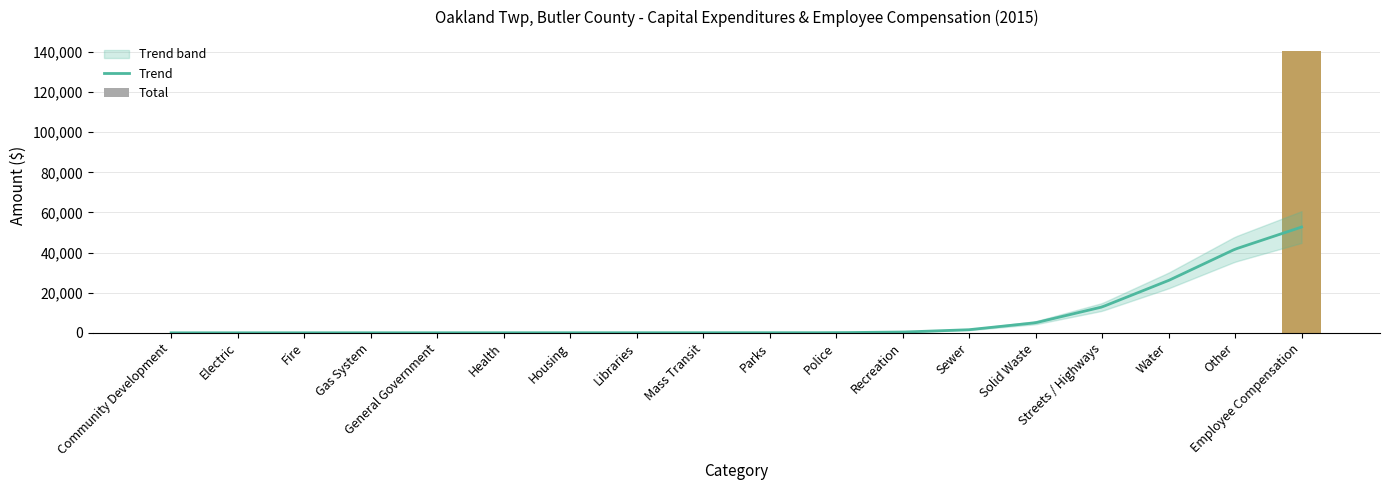

Are the bars grouped side by side (vs. stacked)?

No